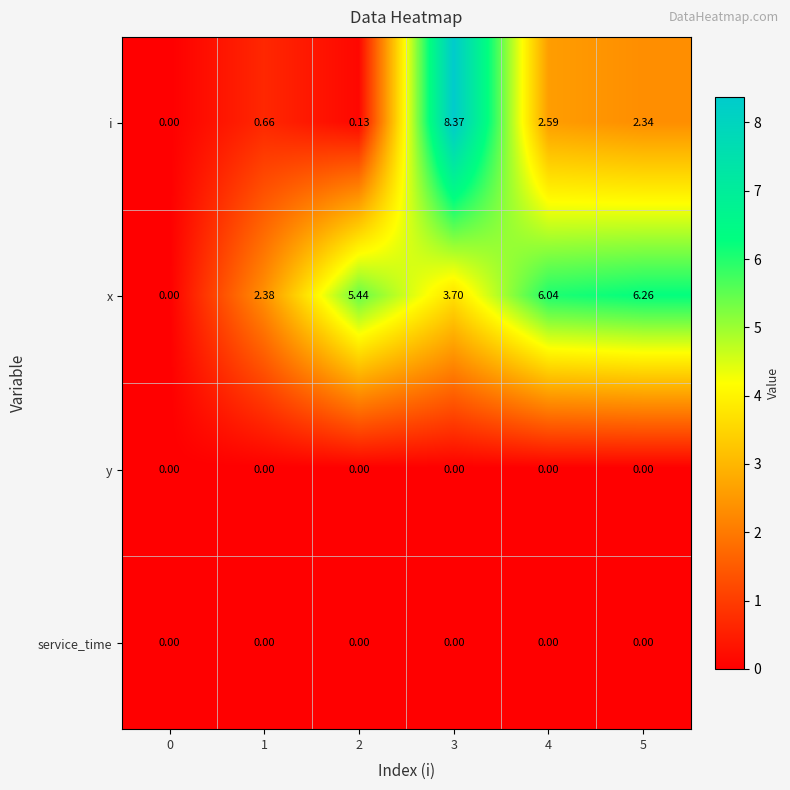

Which series has the largest range (max minus min)?

i